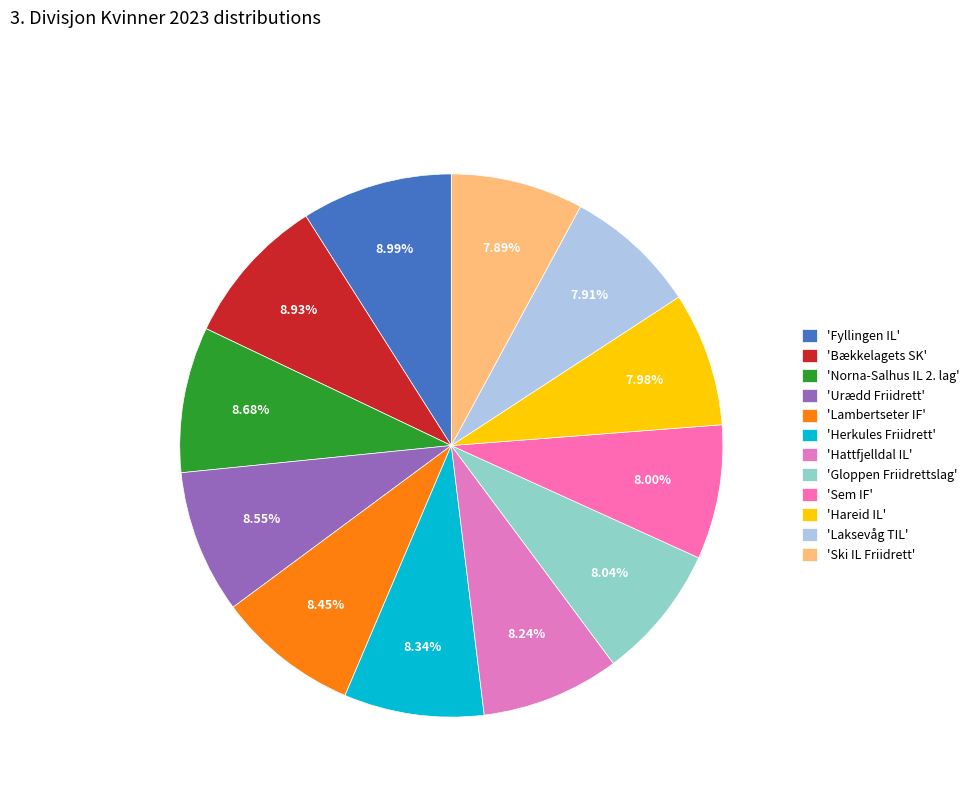

Is there a majority slice in this chart?

No